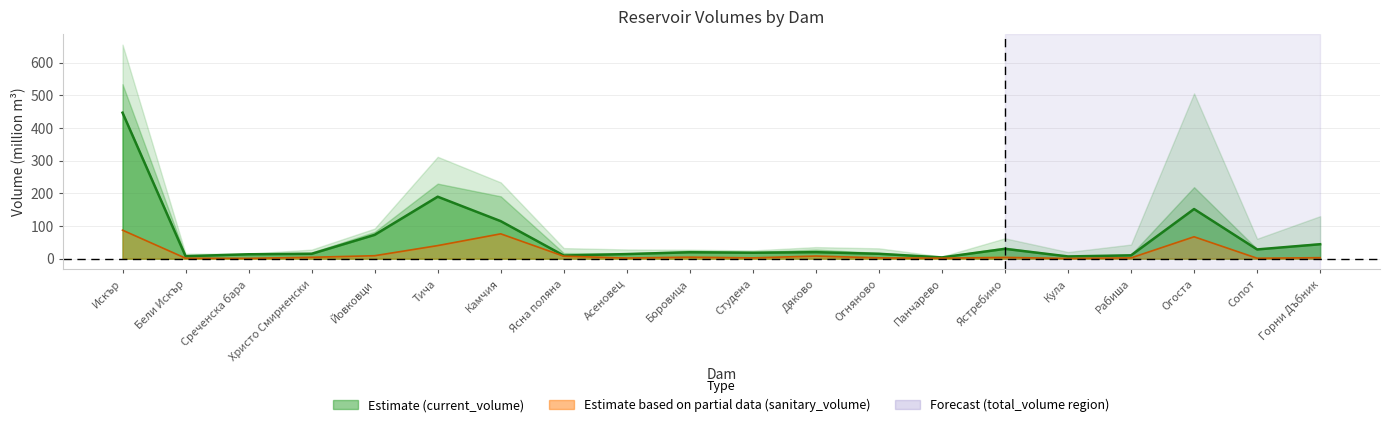

What is the maximum value for current_volume?

446.9